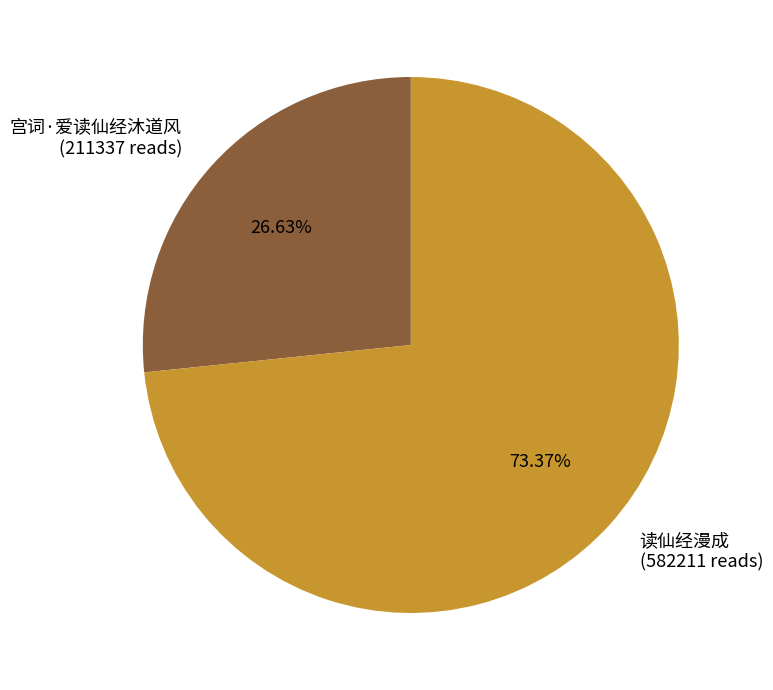

What percentage is the 宫词·爱读仙经沐道风 slice, to the nearest percent?

27%